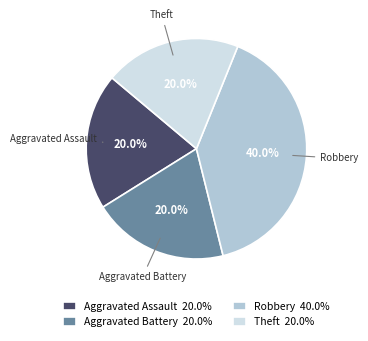

Combined, do Theft and Robbery account for over 50%?

Yes